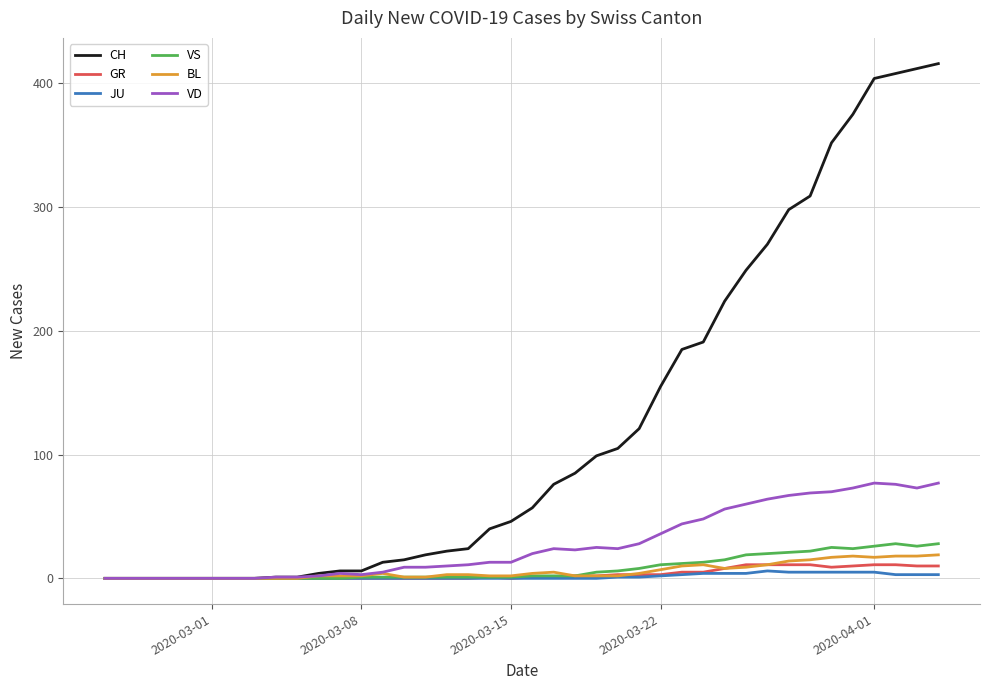

What is the highest value of the GR series?

11